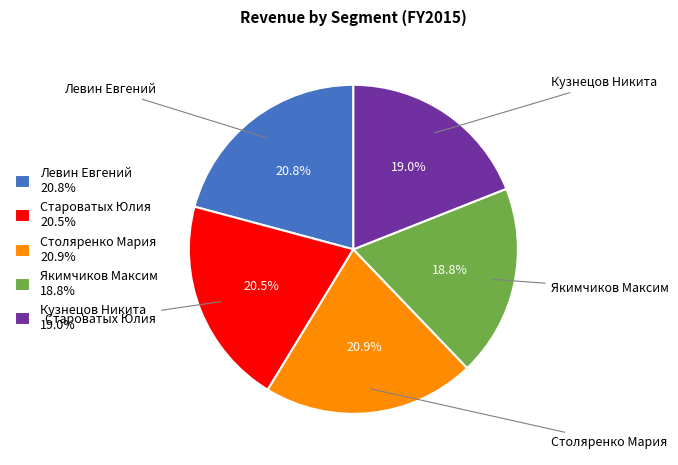

Count the number of slices in the pie.

5